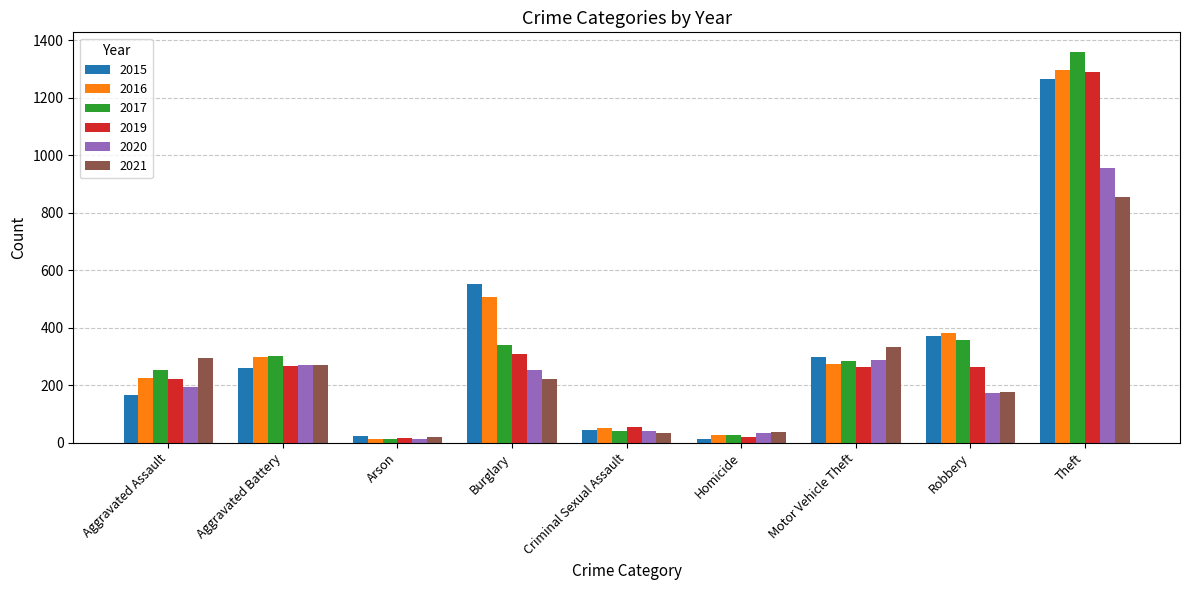

The 2019 series shows 54 at Criminal Sexual Assault. True or false?

True